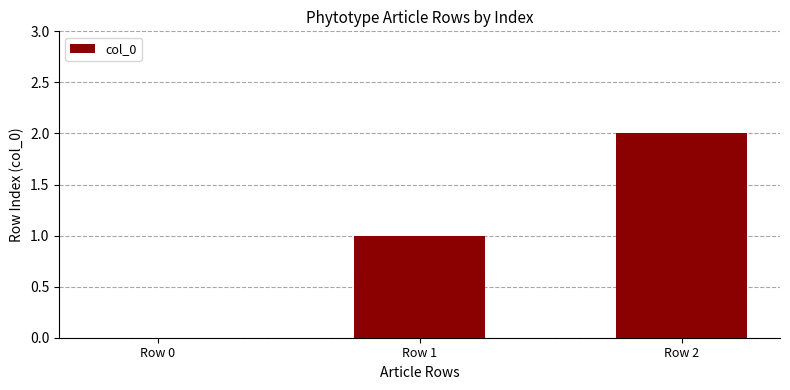

What is the ratio of the value at Row 2 to the value at Row 1?

2.0